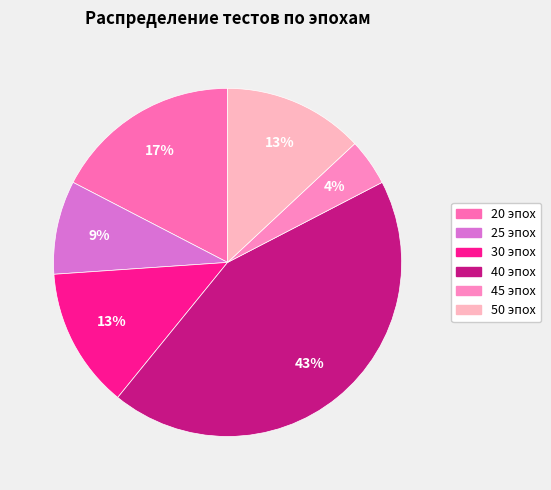

How many segments does this pie chart have?

6